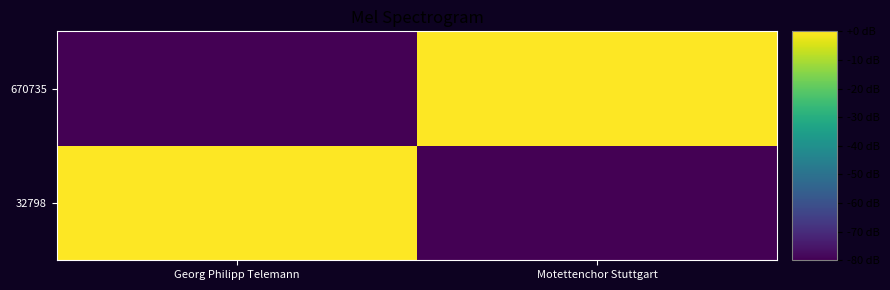

Reading left to right, extract all data points from this chart.

32798: Georg Philipp Telemann=0	Motettenchor Stuttgart=-80
670735: Georg Philipp Telemann=-80	Motettenchor Stuttgart=0